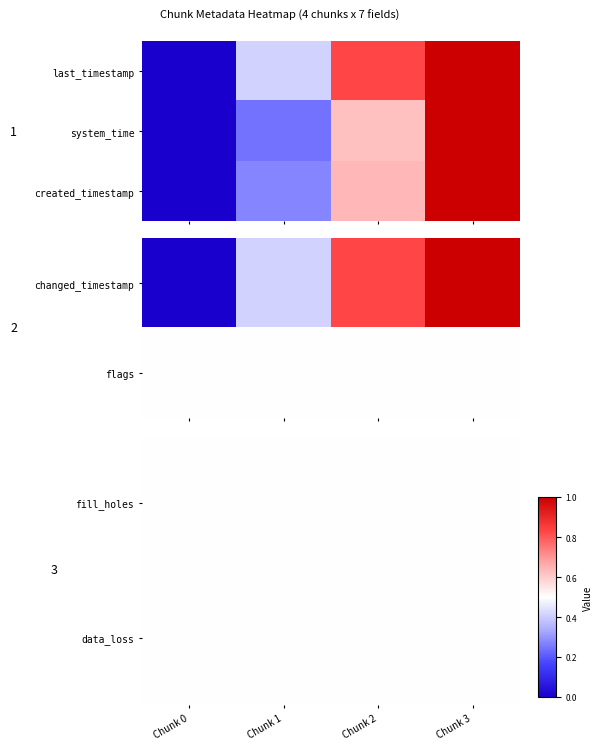

What is the sum of the created_timestamp values at Chunk 3 and Chunk 2?

1.6